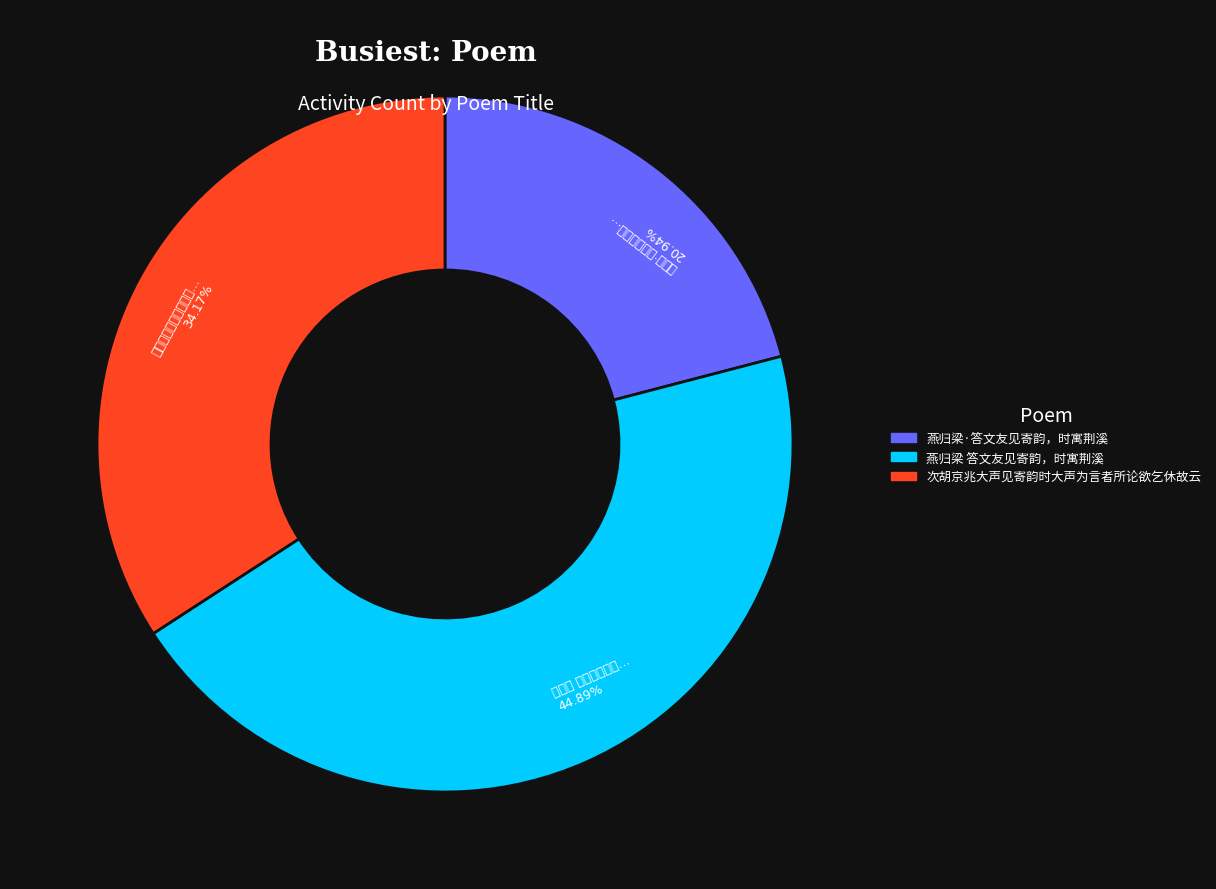

To the nearest percent, what is the difference between the largest and smallest slice percentages?

24%